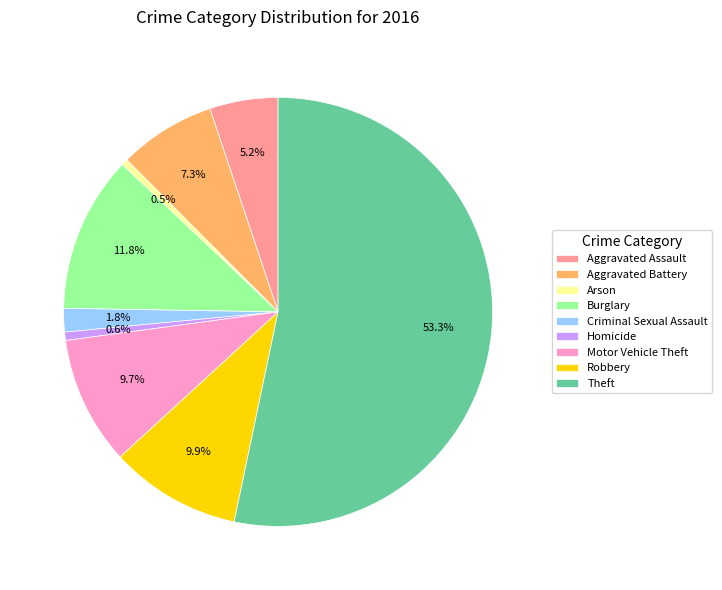

Which category has the biggest portion of the pie?

Theft